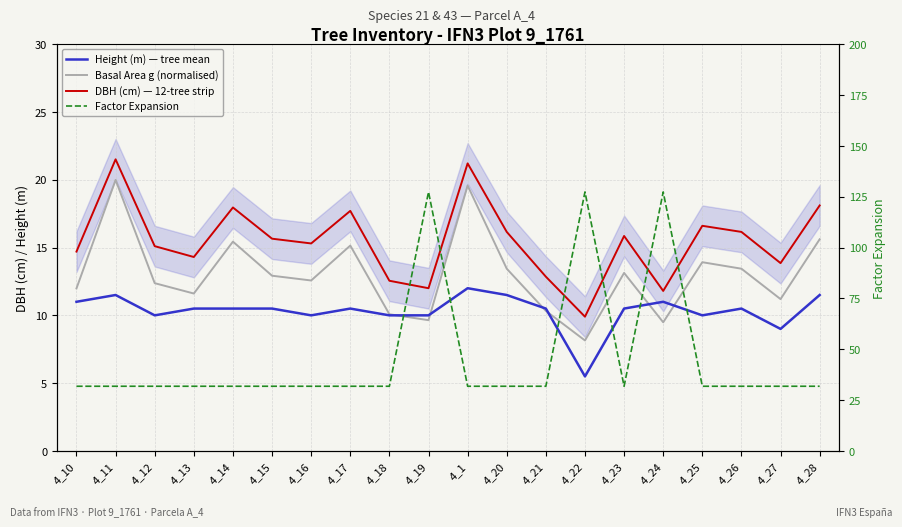

What is the minimum value shown in the chart?

5.5